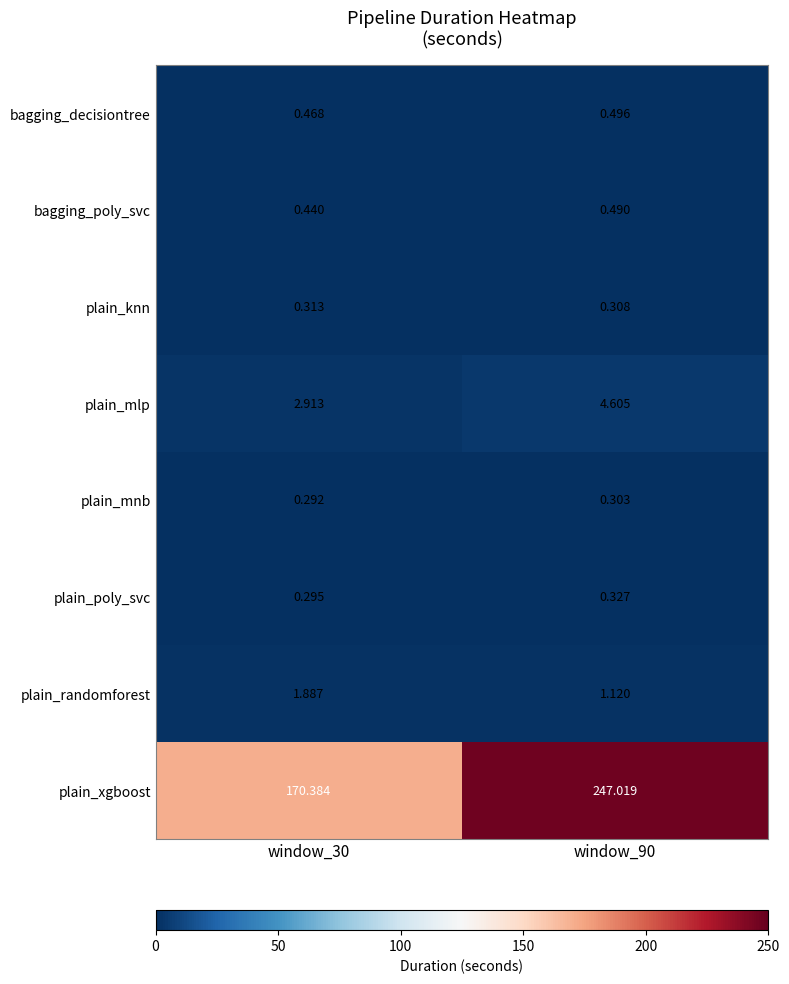

Rank the series by their maximum value, from highest to lowest.

plain_xgboost, plain_mlp, plain_randomforest, bagging_decisiontree, bagging_poly_svc, plain_poly_svc, plain_knn, plain_mnb